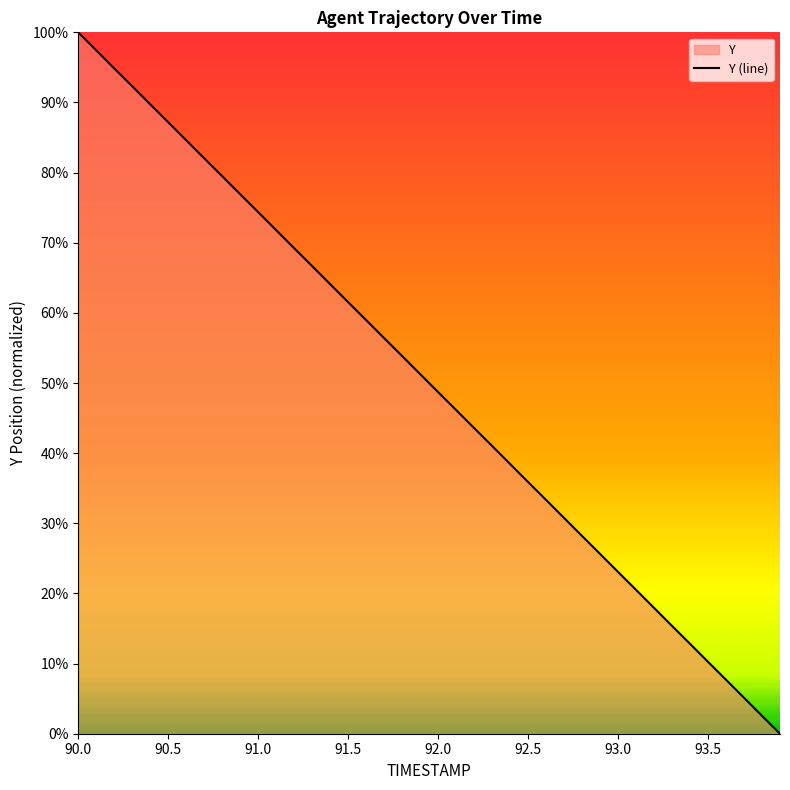

What is the difference between the maximum and second lowest values?

97.4